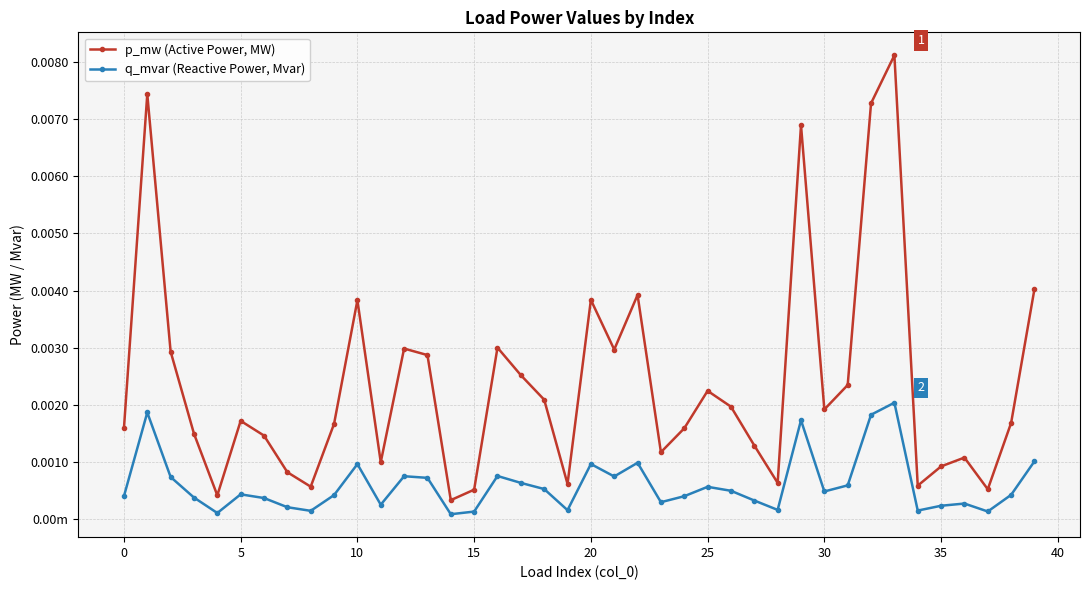

Is this an area chart (filled region under the line)?

No